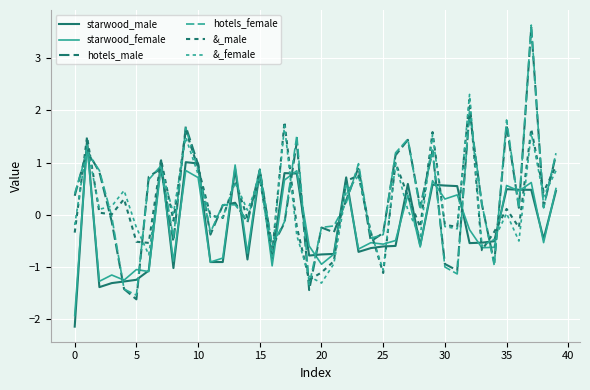

At which category is the sum across all series the highest?

37